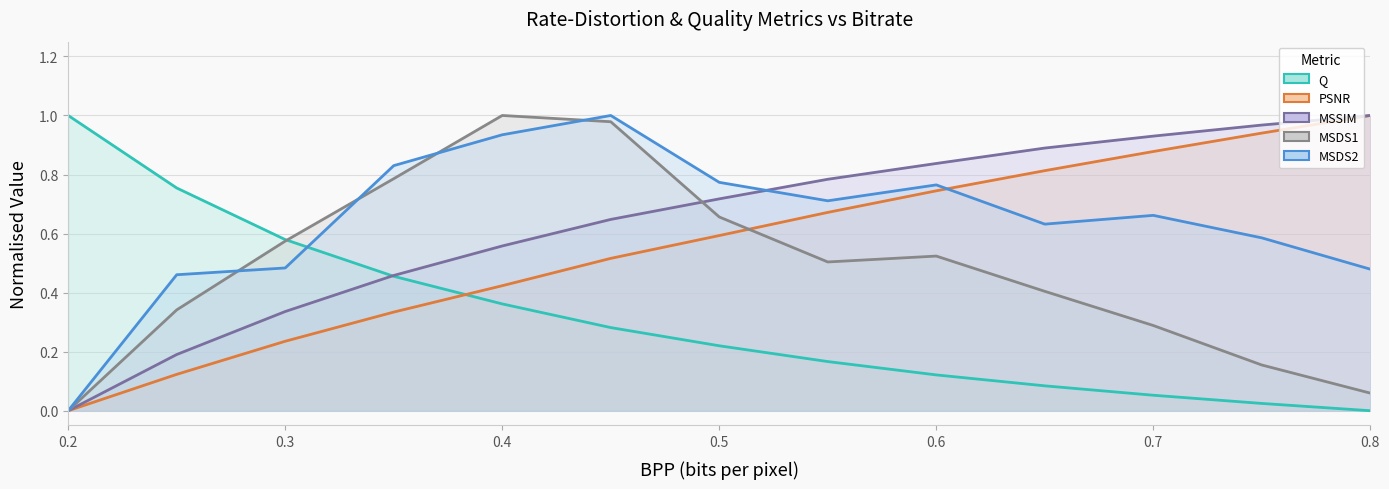

True or false: MSDS2 and Q cross at least once.

True